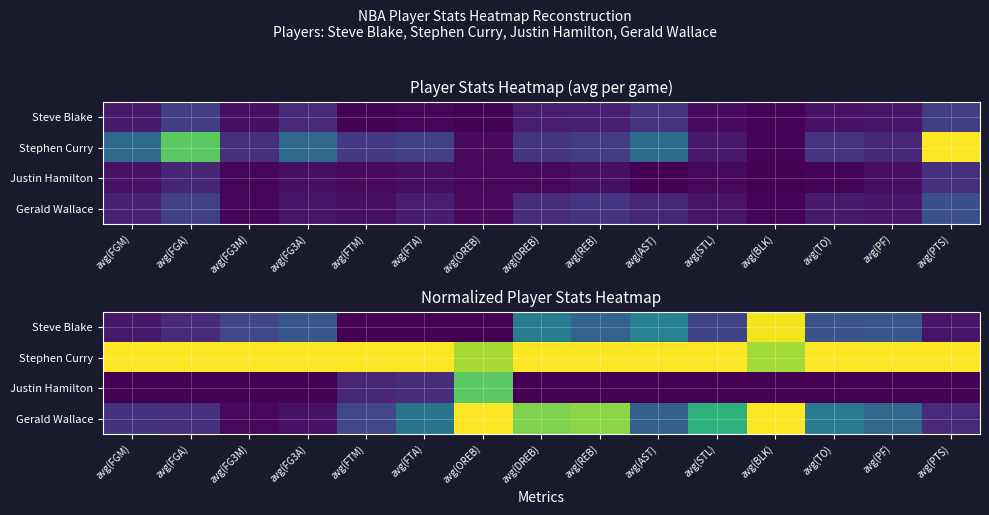

How many distinct data groups are displayed?

4